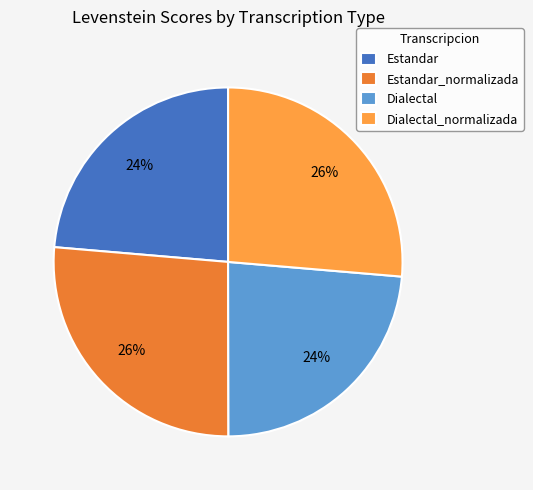

Does Estandar_normalizada account for over 50% of the chart?

No